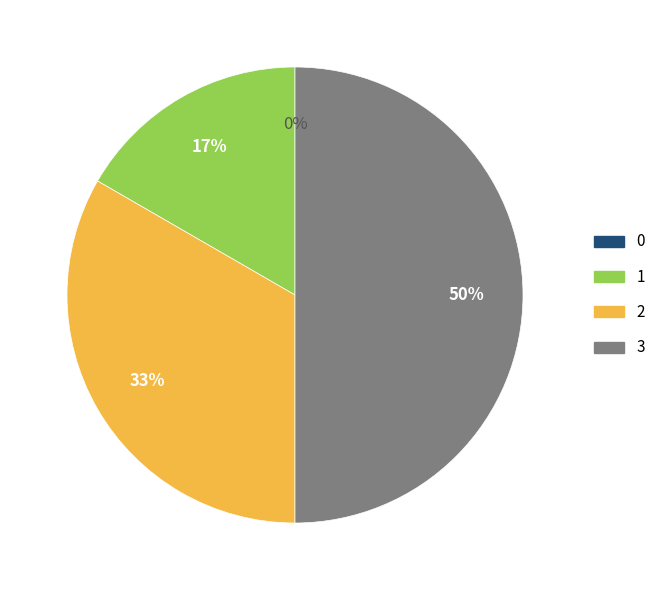

To the nearest percent, what portion does 1 represent?

17%